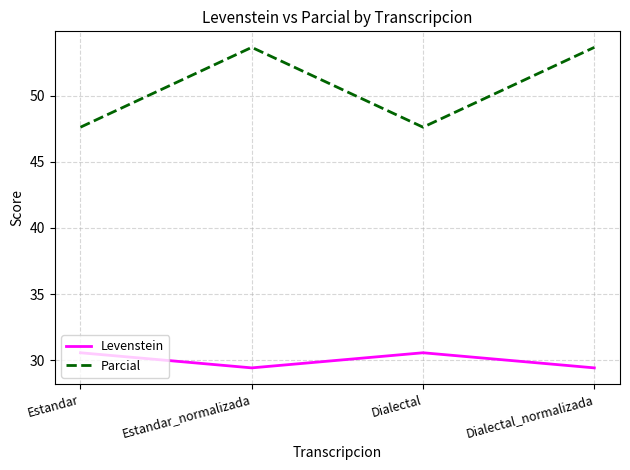

Count the number of data series in this chart.

2